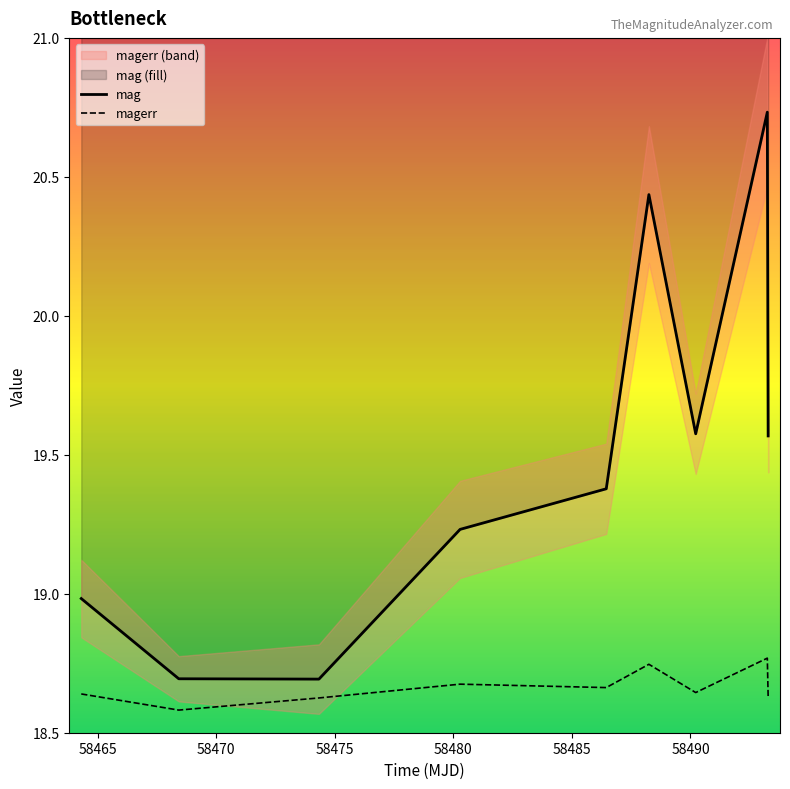

Rank the series by their maximum value, from lowest to highest.

magerr, mag